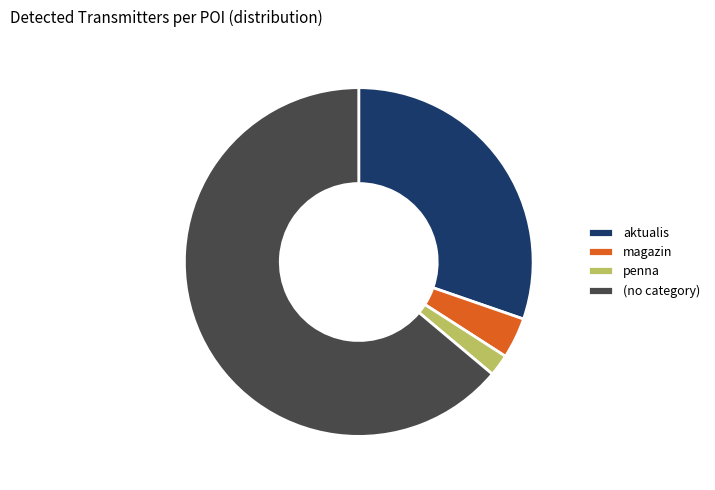

Is there a majority slice in this chart?

Yes